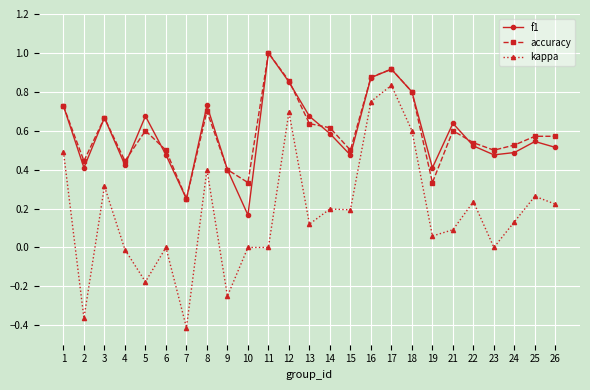

At 19, list the series in order from largest to smallest.

f1, accuracy, kappa